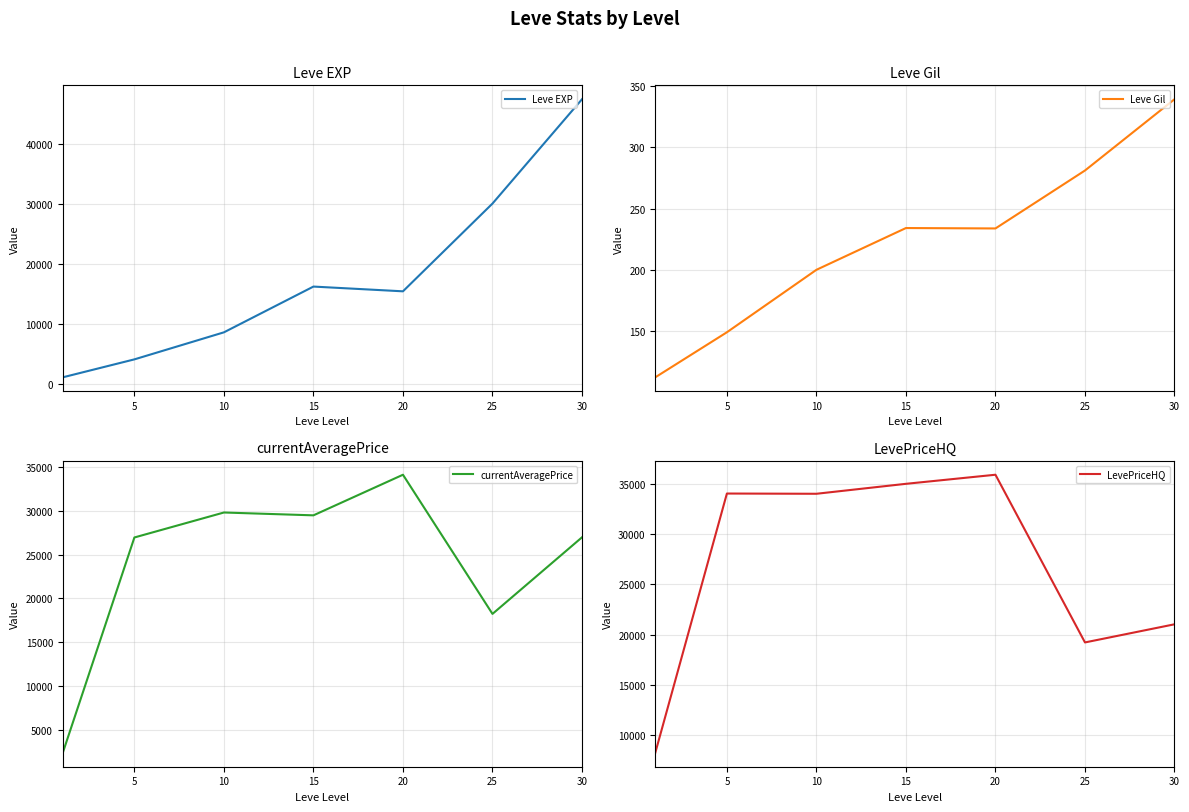

Which series has the largest range (max minus min)?

Leve EXP